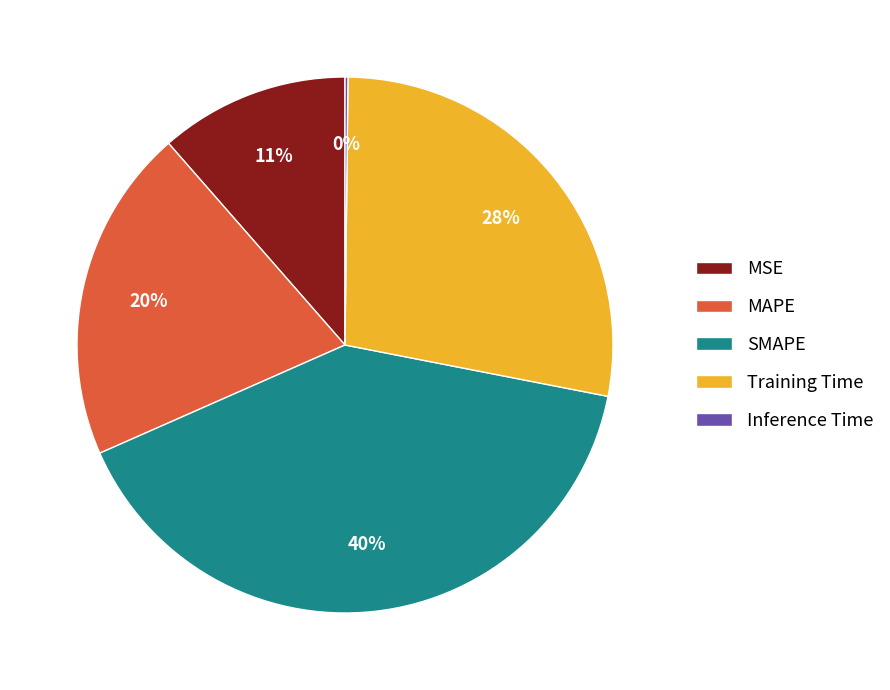

The MSE slice represents 21% of the pie. True or false?

False